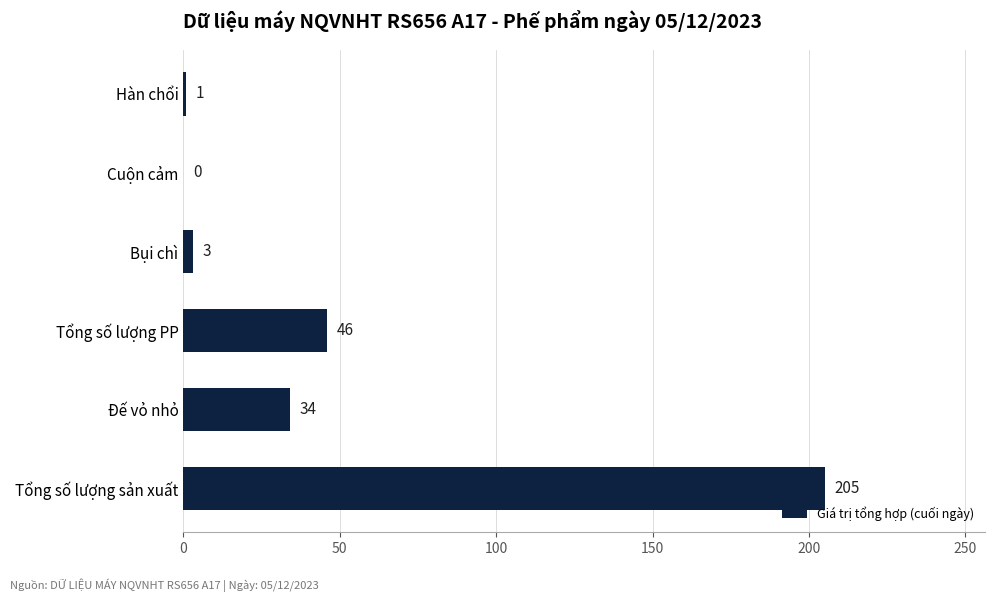

What is the change in value from Tổng số lượng sản xuất to Tổng số lượng PP?

-159